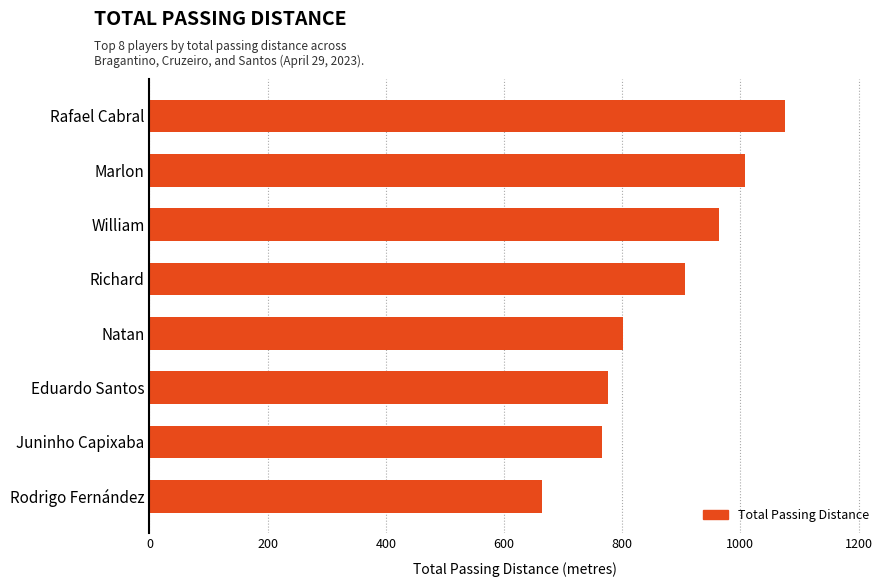

Approximately how many times larger is the value at Natan compared to Marlon?

0.8